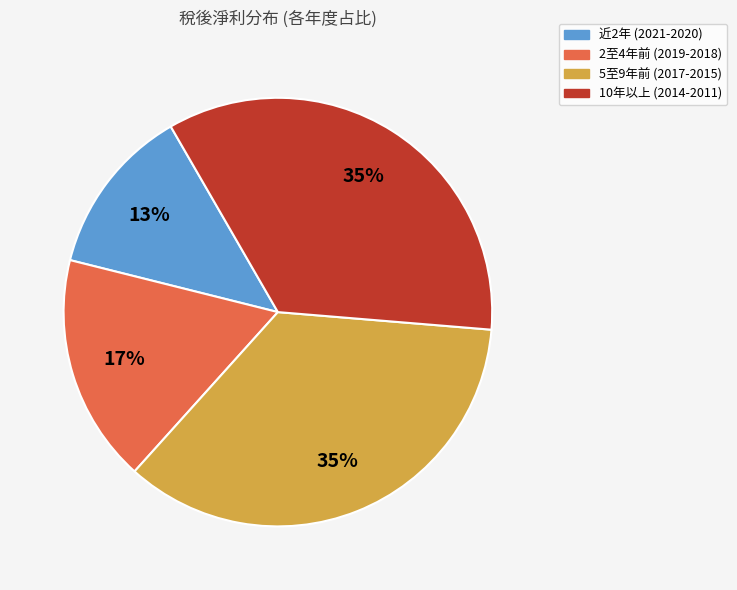

The 近2年 (2021-2020) slice represents 27% of the pie. True or false?

False